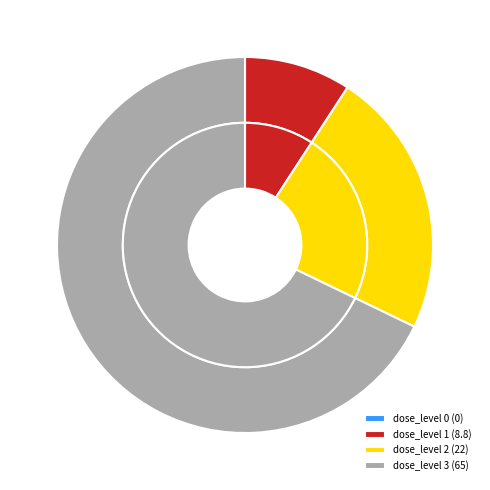

Is the sum of 1 and 2 greater than half?

No